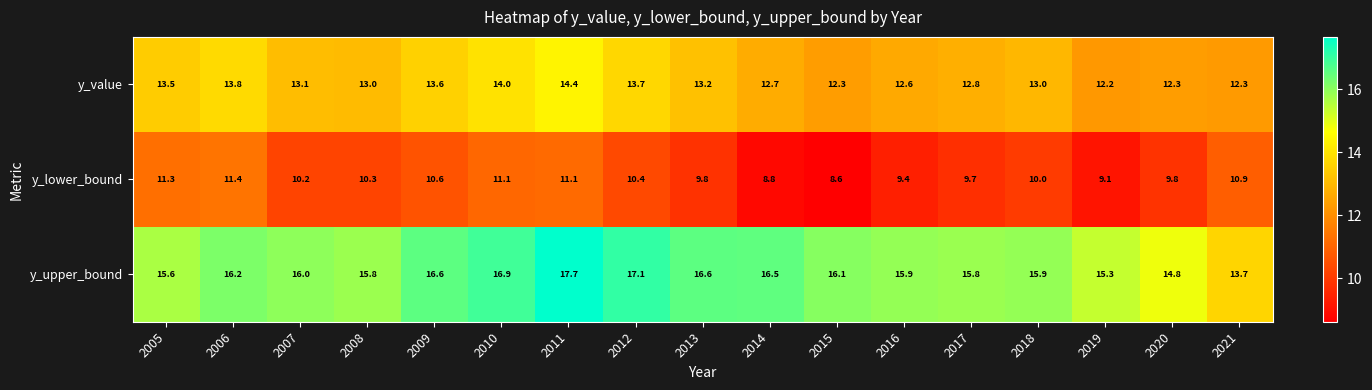

Which series has the largest range (max minus min)?

y_upper_bound